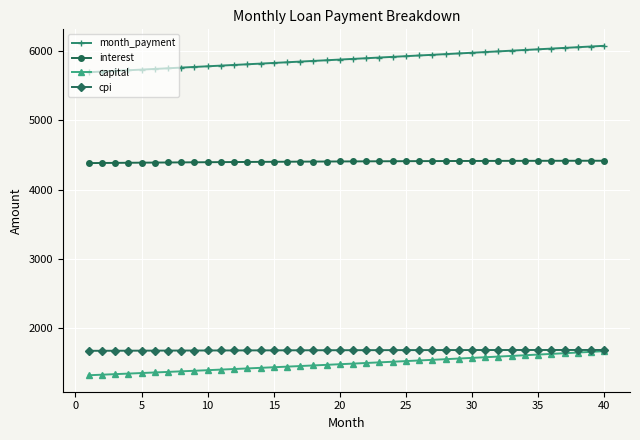

What are all the series names shown in the legend?

month_payment, interest, capital, cpi